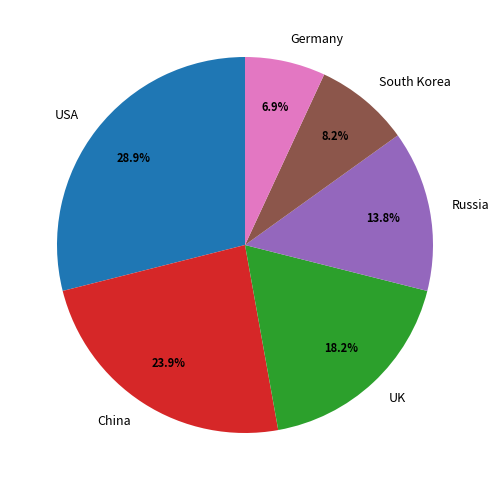

What portion of the pie excludes UK?

81.8%